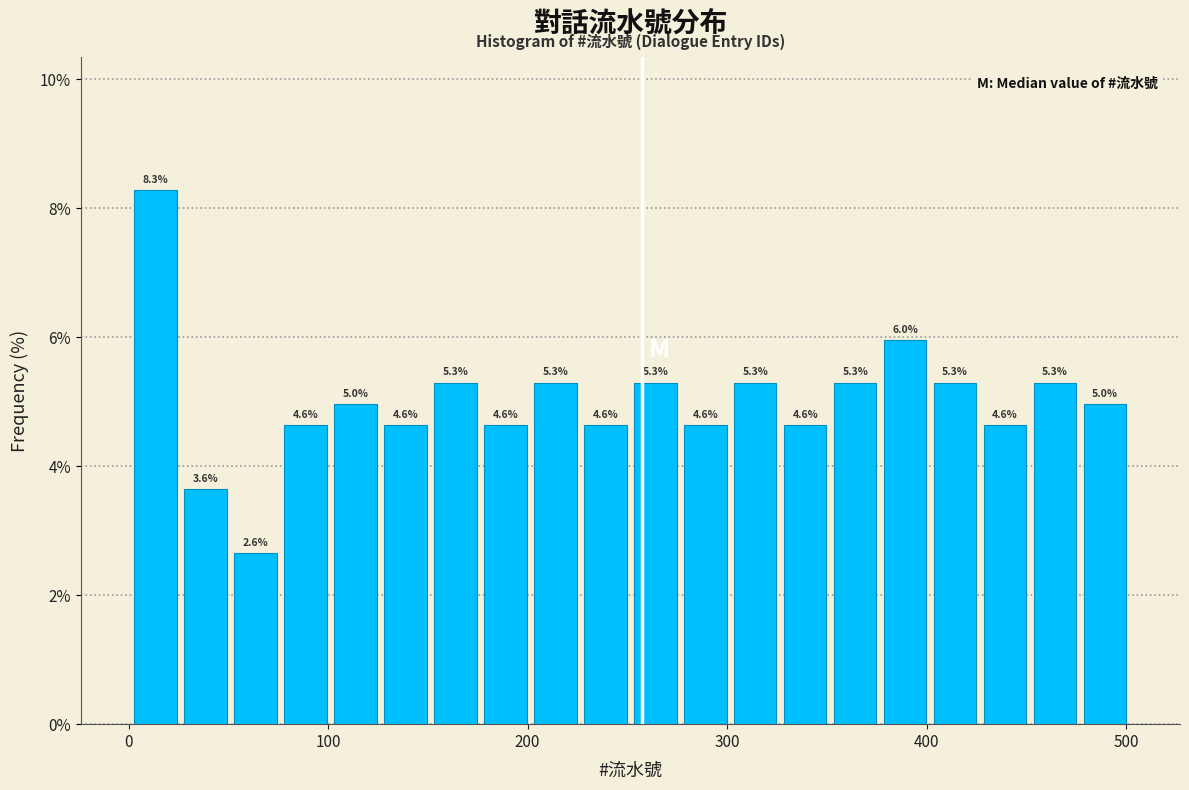

Around what value on the x-axis is the tallest bar? Give the approximate position of its centre, as read against the axis.

10